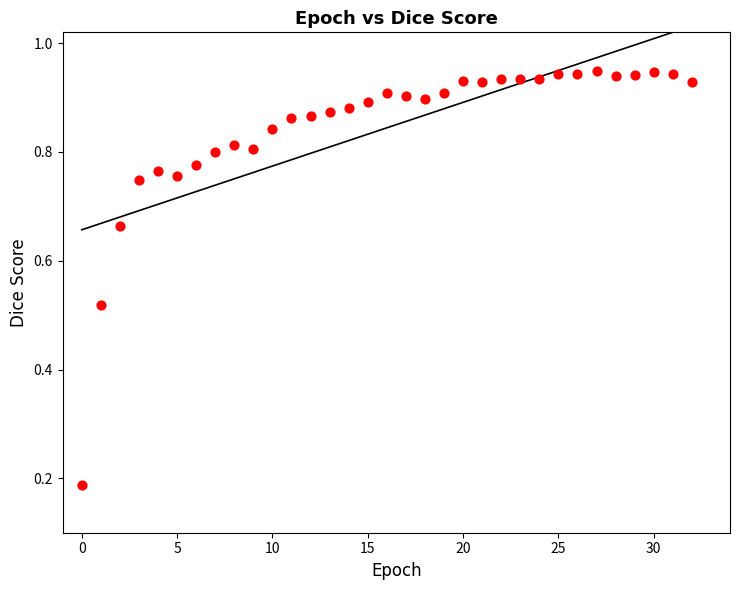

How many points are shown in the scatter plot?

33